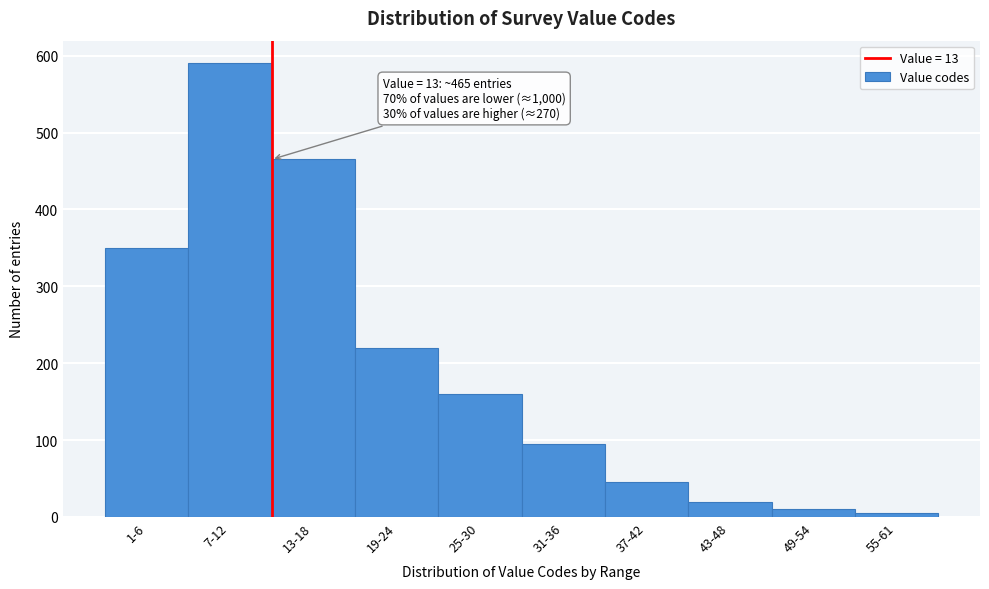

Reading left to right, list all the values displayed in this chart.

1-6=350	7-12=590	13-18=465	19-24=220	25-30=160	31-36=95	37-42=45	43-48=20	49-54=10	55-61=5